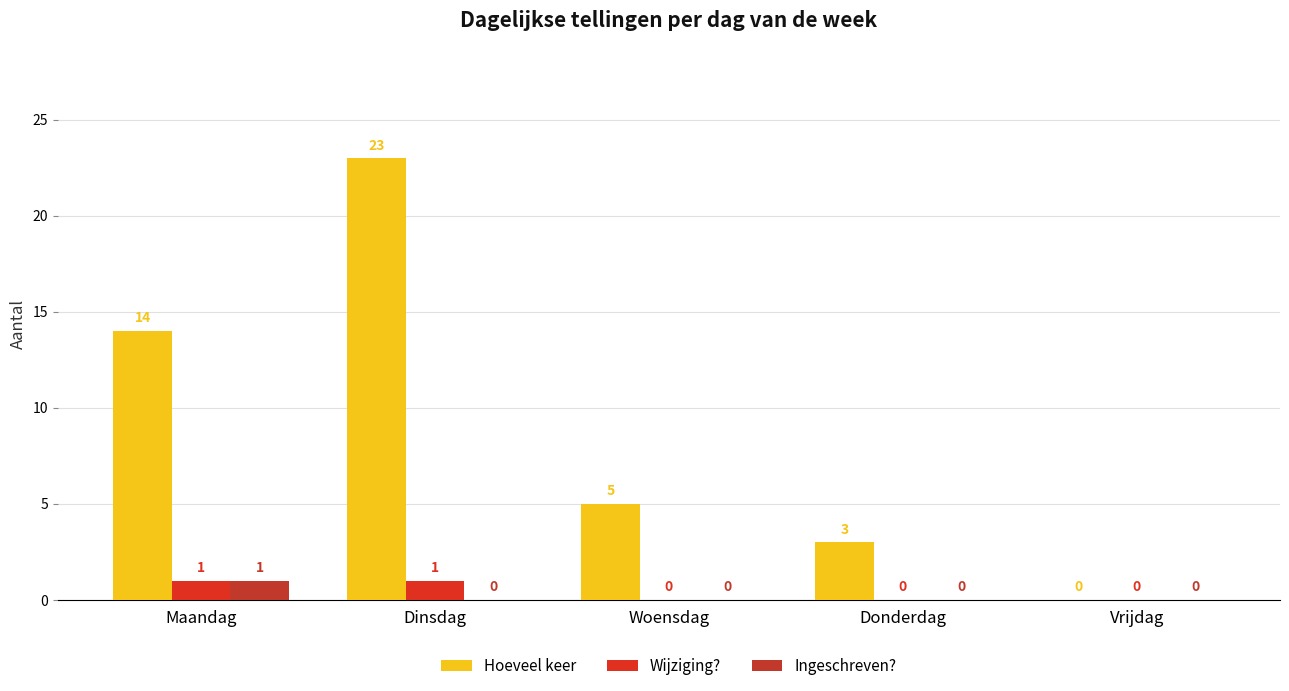

Which series has the widest spread of values?

Hoeveel keer